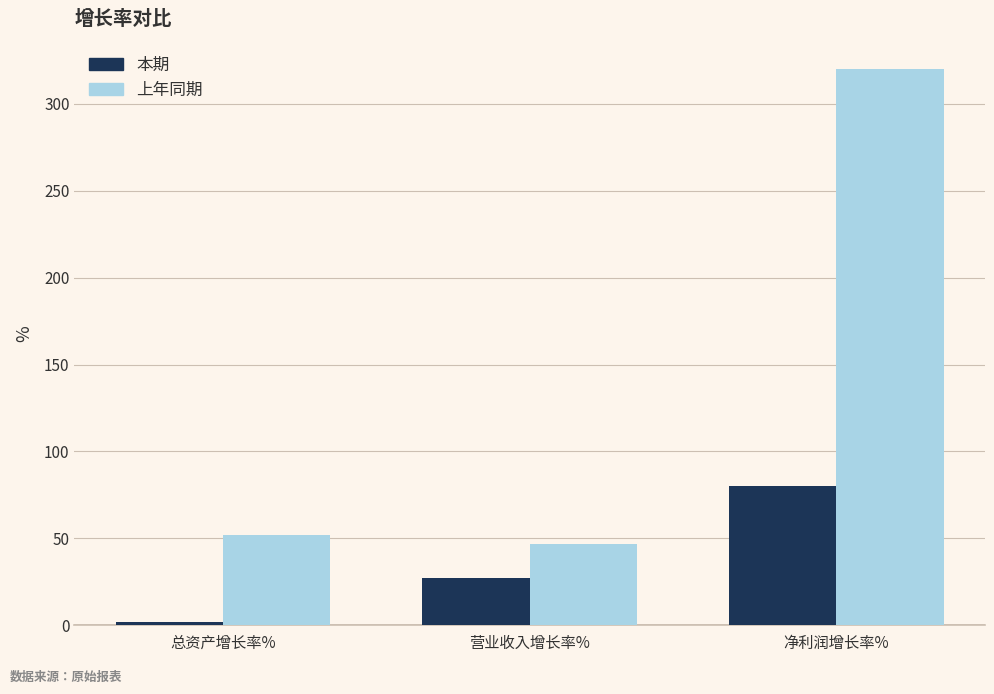

What is the label of the 3rd bar from the left?

净利润增长率%